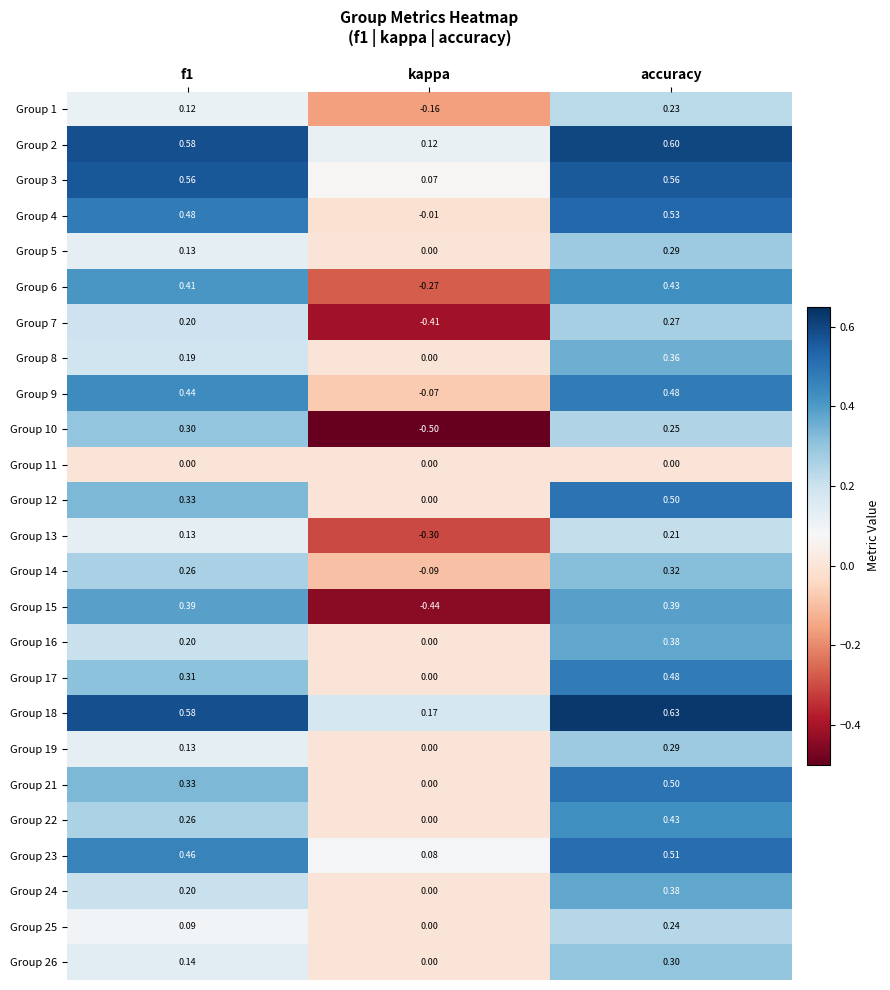

At which category is the sum across all series the highest?

accuracy